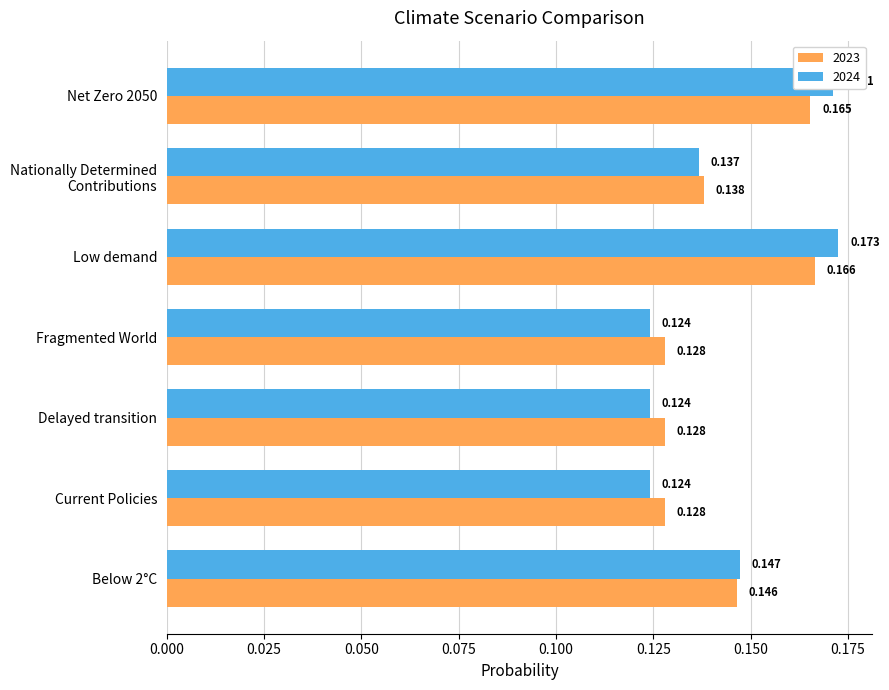

At which category does the chart reach its peak across all series?

Low demand